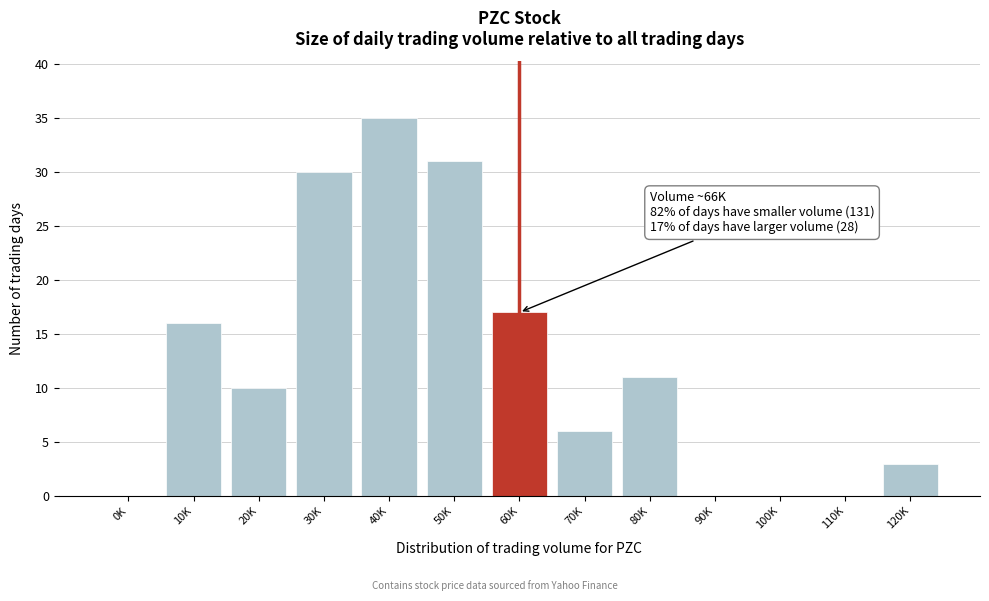

Reading right to left, what are all the values shown in this chart?

120K=3	110K=0	100K=0	90K=0	80K=11	70K=6	60K=17	50K=31	40K=35	30K=30	20K=10	10K=16	0K=0